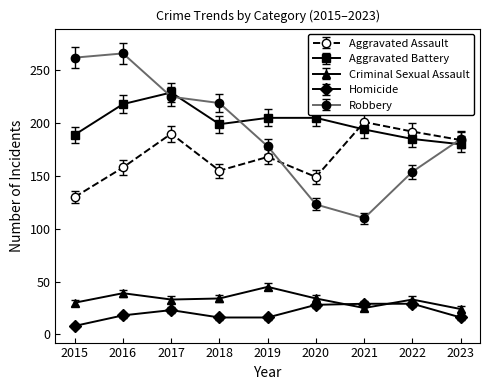

True or false: Robbery and Criminal Sexual Assault cross at least once.

False